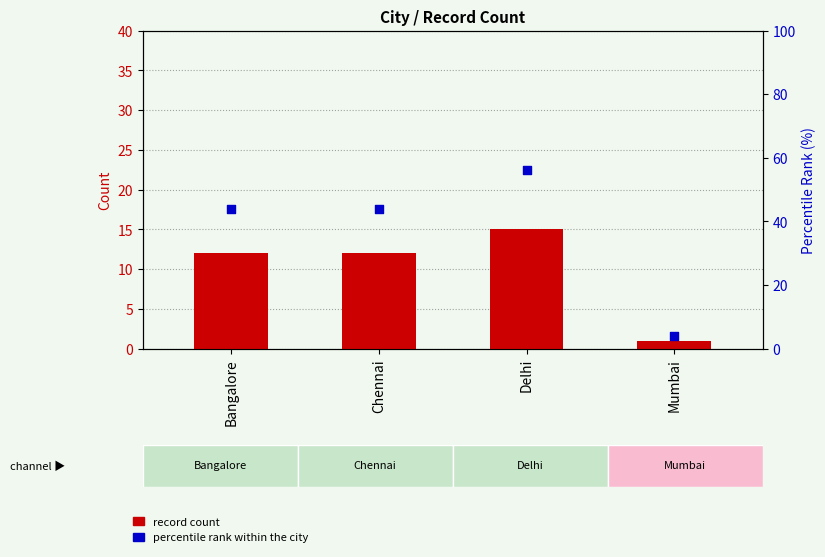

Which series has the largest total across all categories?

percentile rank within the city